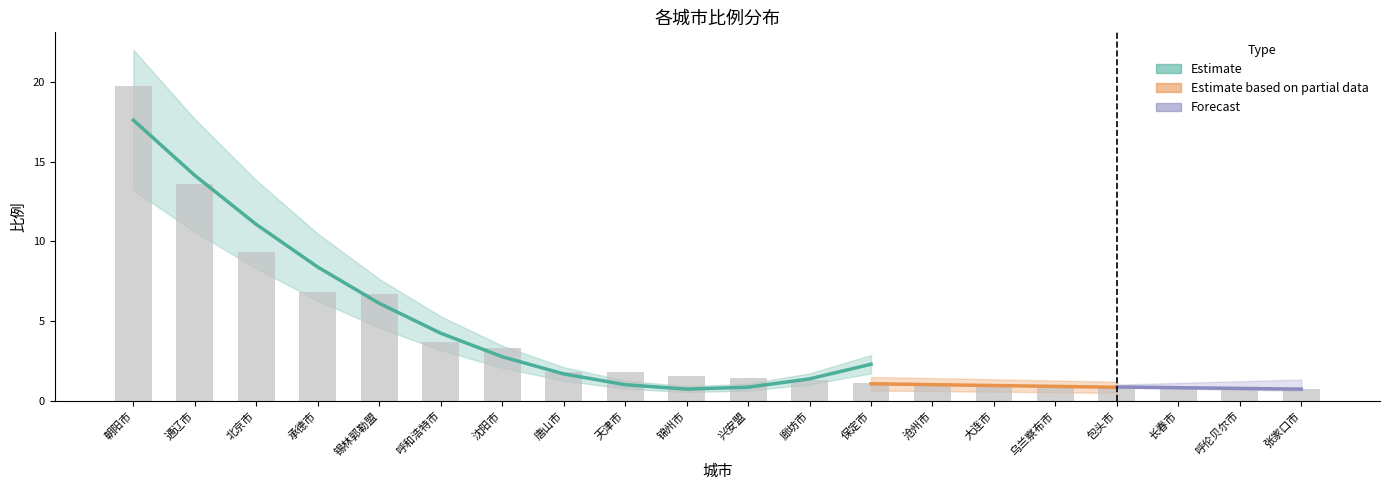

How many data points are above 1?

13